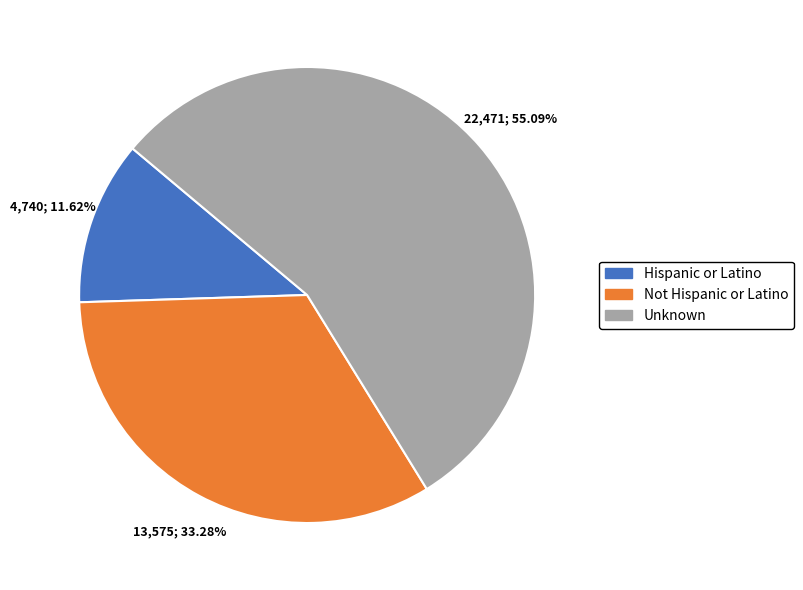

Rank the categories by value from highest to lowest.

Unknown, Not Hispanic or Latino, Hispanic or Latino